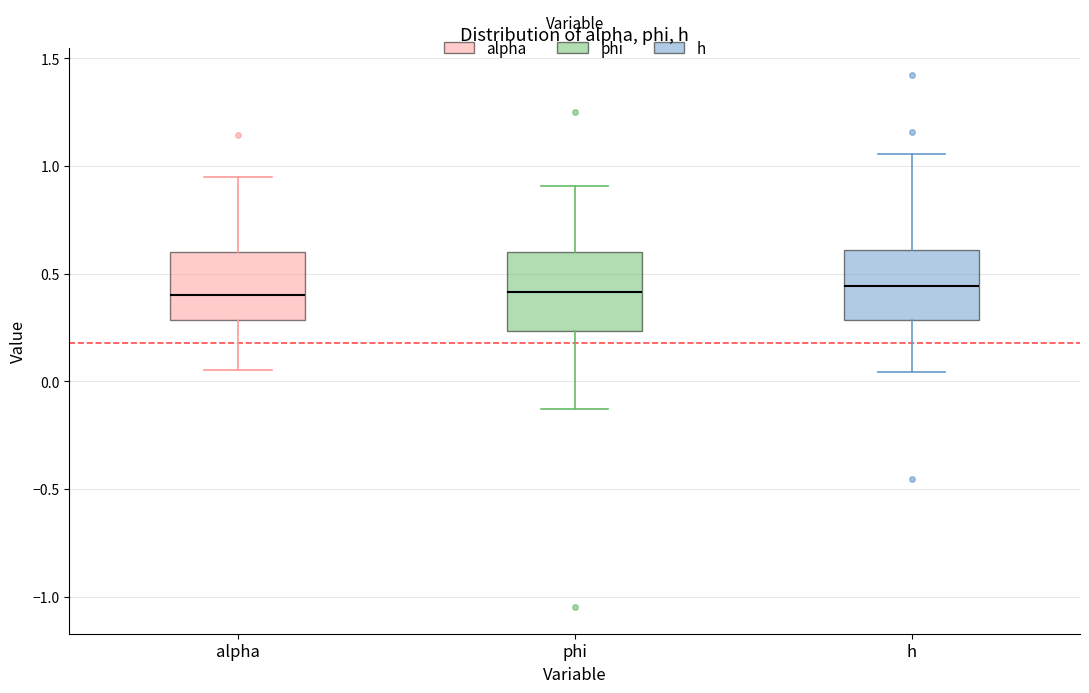

Reading left to right, read every box against the y-axis: the position of its median line, the range the box covers, and the ends of its whiskers. The values are not printed on the chart, so give them approximately, as read against the axis.

alpha: median 0.40, box 0.30 to 0.60, whiskers 0.05 to 0.95
phi: median 0.40, box 0.25 to 0.60, whiskers -0.15 to 0.90
h: median 0.45, box 0.30 to 0.60, whiskers 0.05 to 1.05